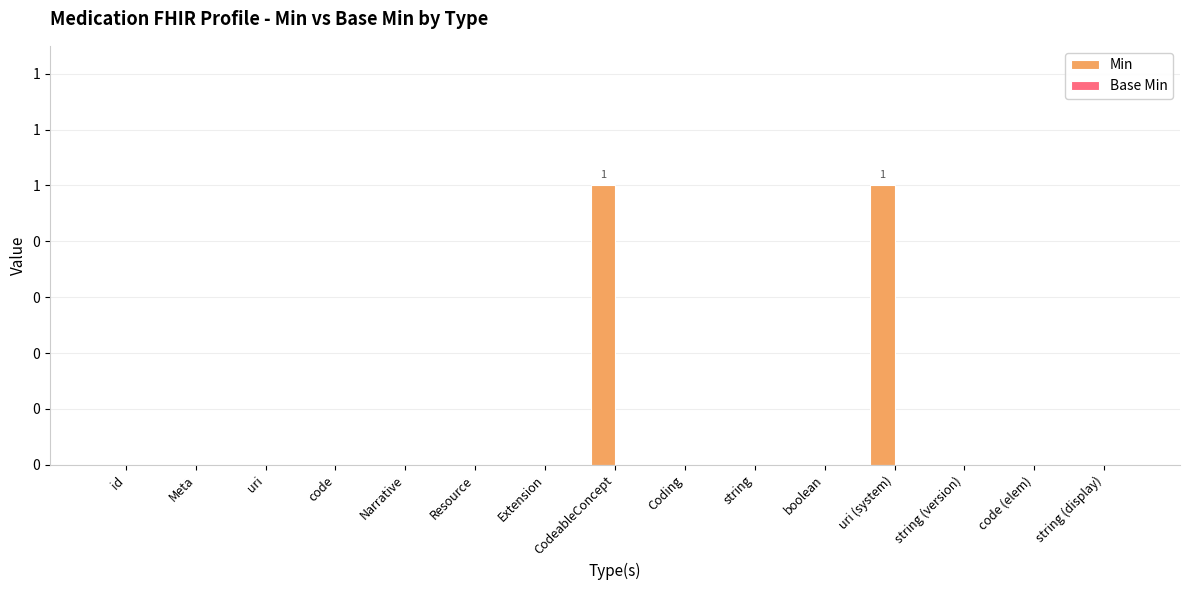

Are the bars horizontal?

No